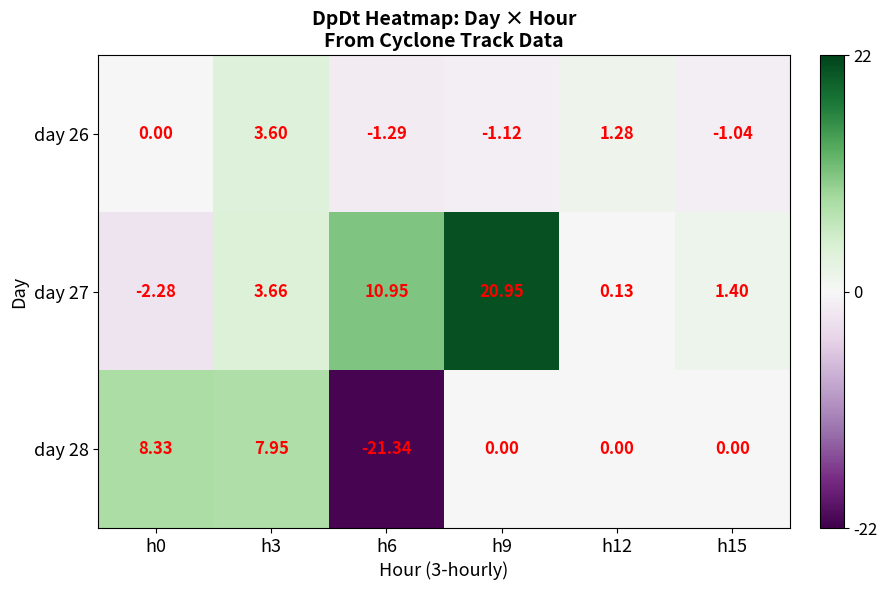

What is the spread (max minus min) of values at h9?

22.1